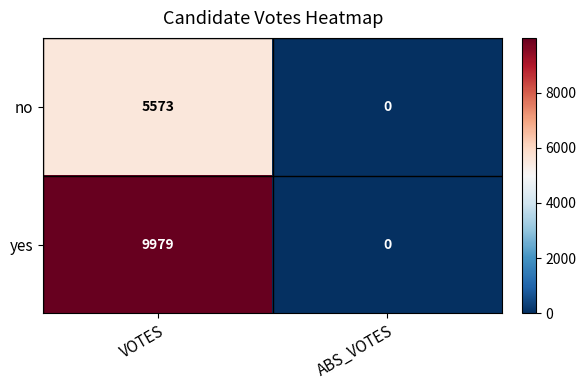

What is the spread (max minus min) of values at VOTES?

4406